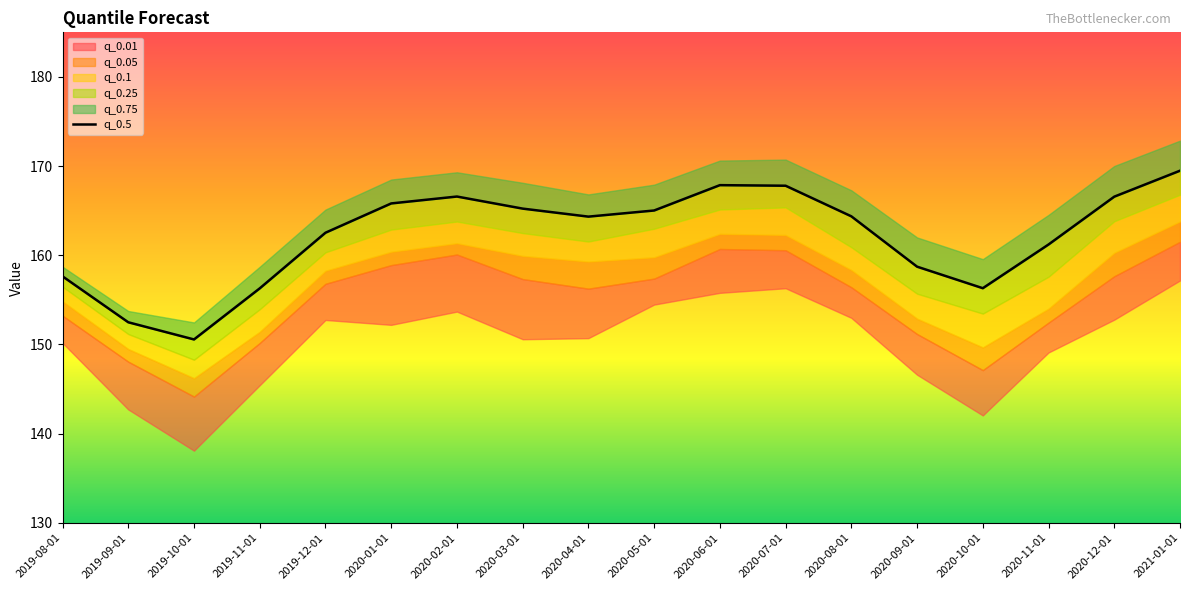

At which label does the data first exceed 164?

2020-01-01